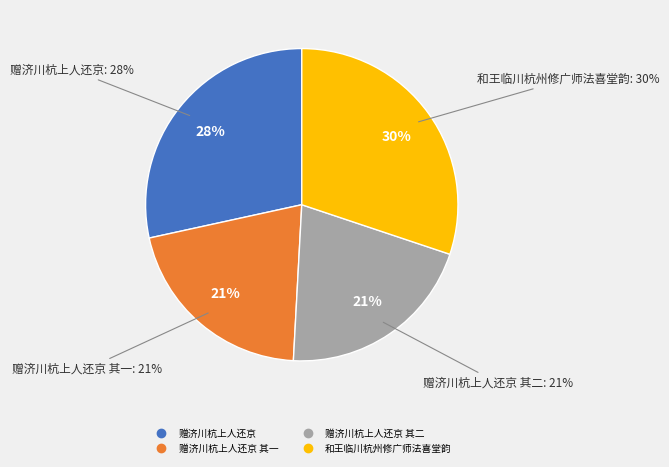

Combined, what portion of the pie is 和王临川杭州修广师法喜堂韵 and 赠济川杭上人还京?

58.6%